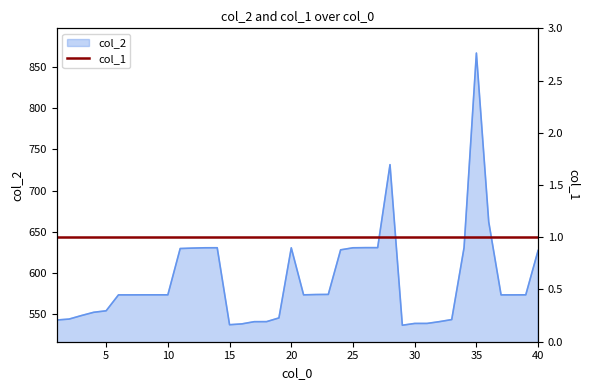

Reading right to left, list all the values displayed in this chart.

627.3	573.5	573.4	573.4	662.0	866.7	630.7	543.5	540.9	538.8	538.8	536.6	731.4	630.7	630.7	630.5	628.0	574.0	573.8	573.4	630.5	545.4	541.0	540.9	538.2	537.2	630.6	630.5	630.2	629.6	573.5	573.5	573.5	573.4	573.4	554.1	552.3	548.3	544.1	542.9